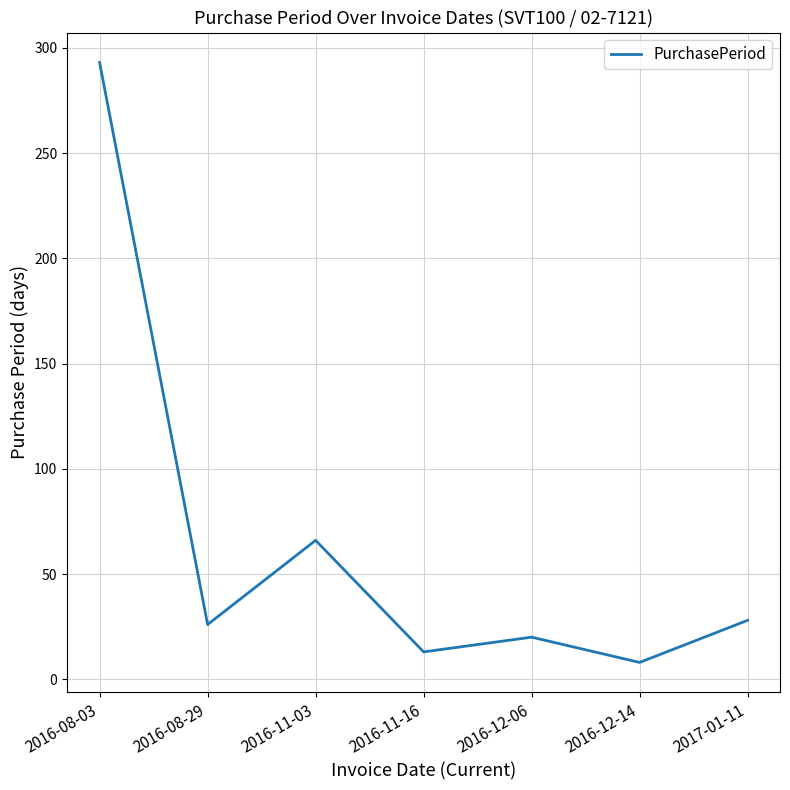

Count the number of data series in this chart.

1